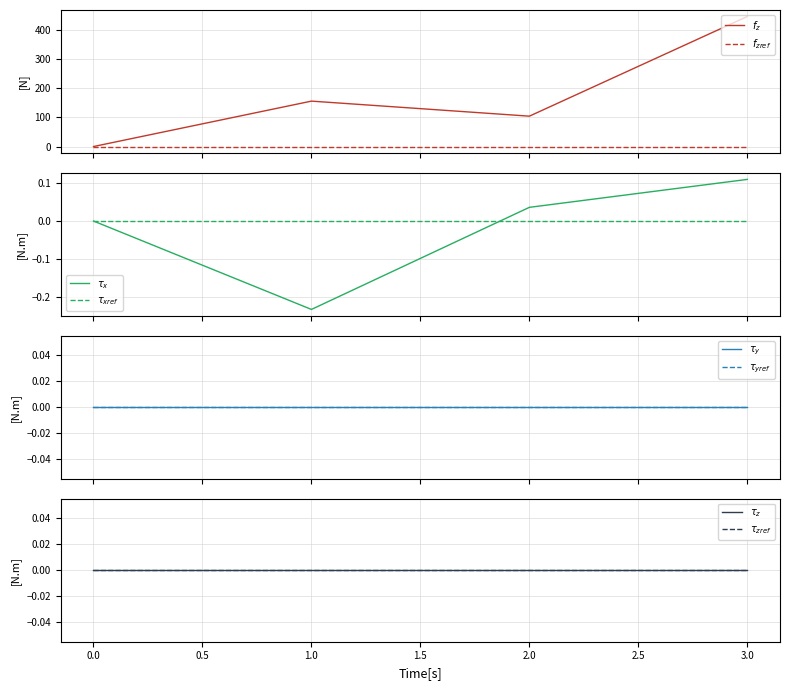

Reading left to right, what are all the values shown in this chart?

col_1: 0=0.0	1=155.3	2=103.9	3=444.8
col_2: 0=0.0	1=-0.2	2=0.0	3=0.1